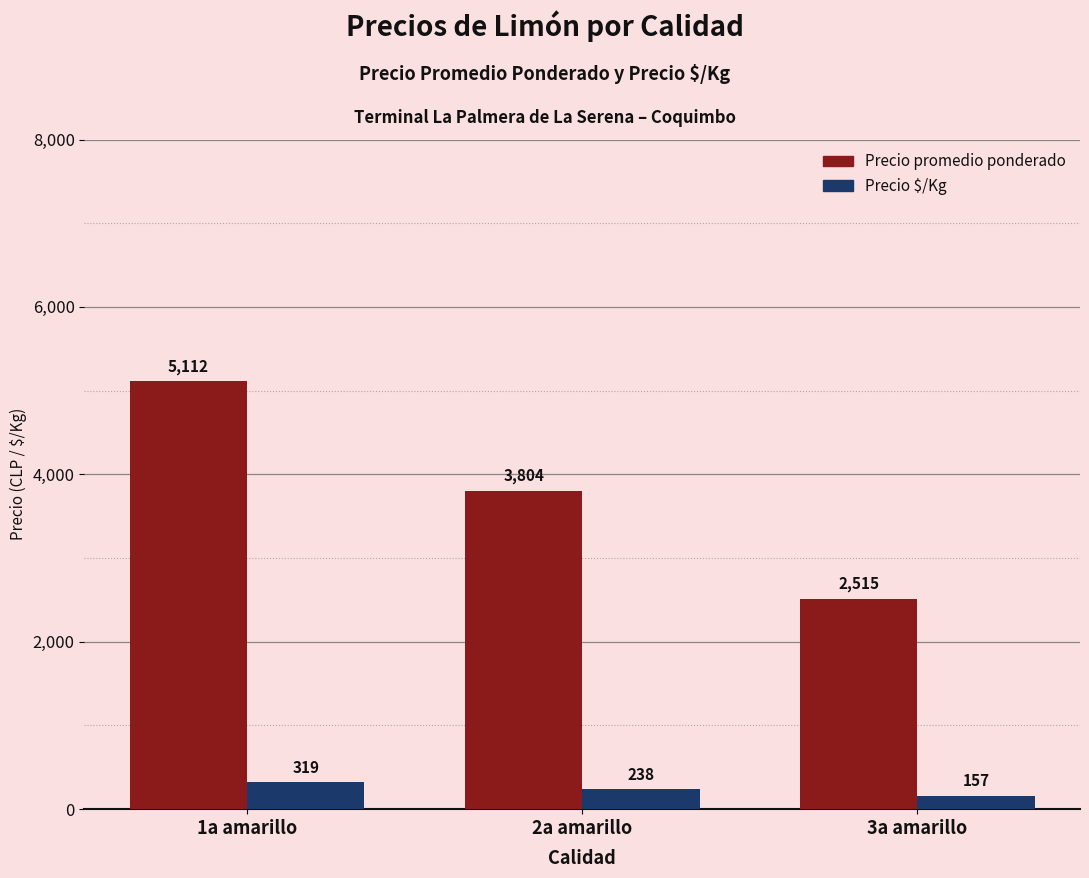

How many groups of bars are there?

3